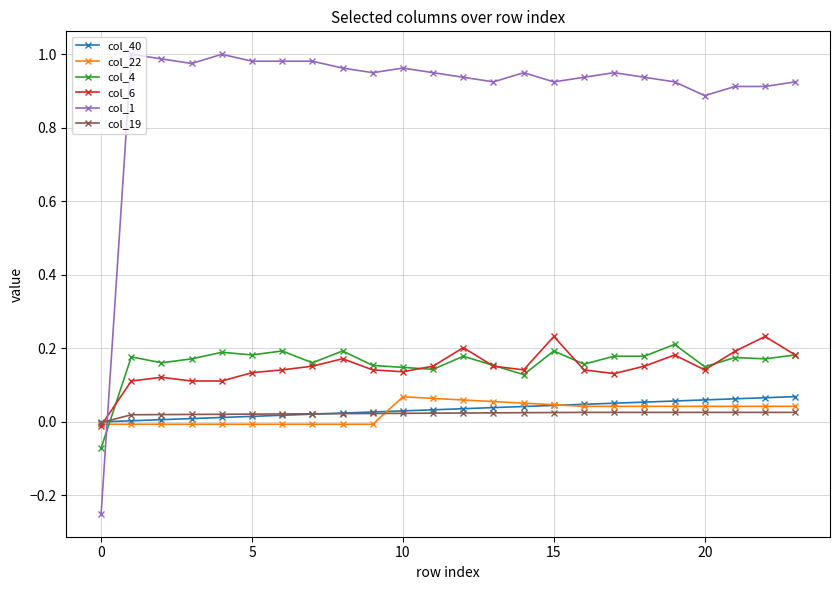

Which series has the largest total across all categories?

col_1